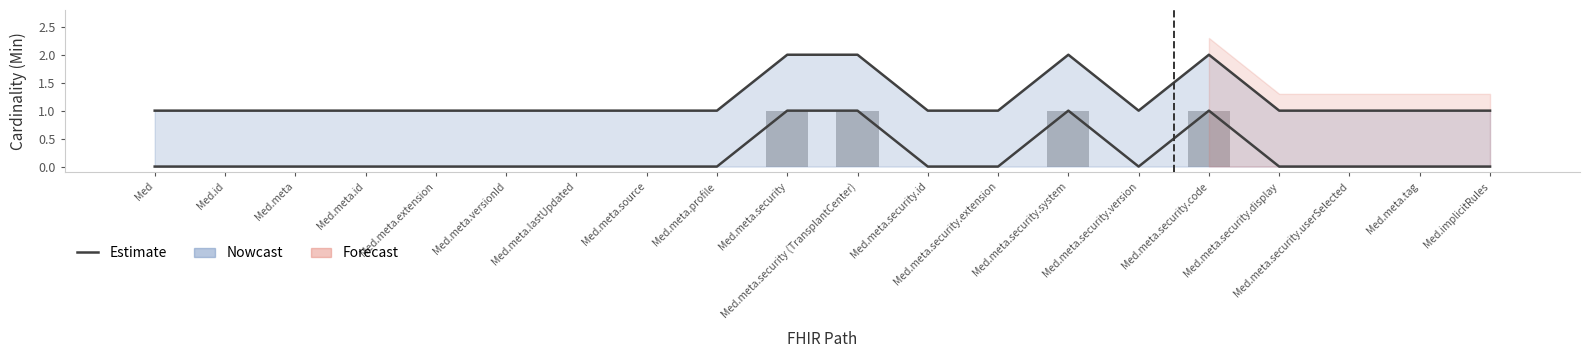

How many data points does each series have?

20